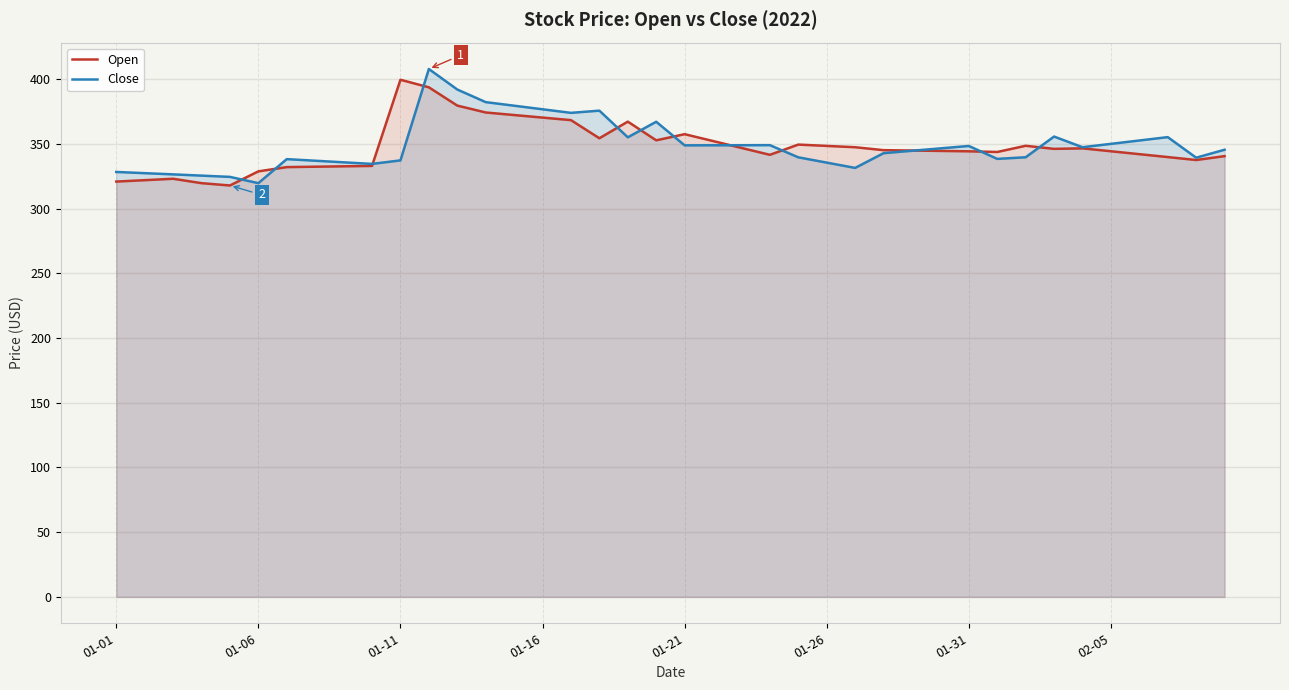

What is the highest value of the Open series?

399.5